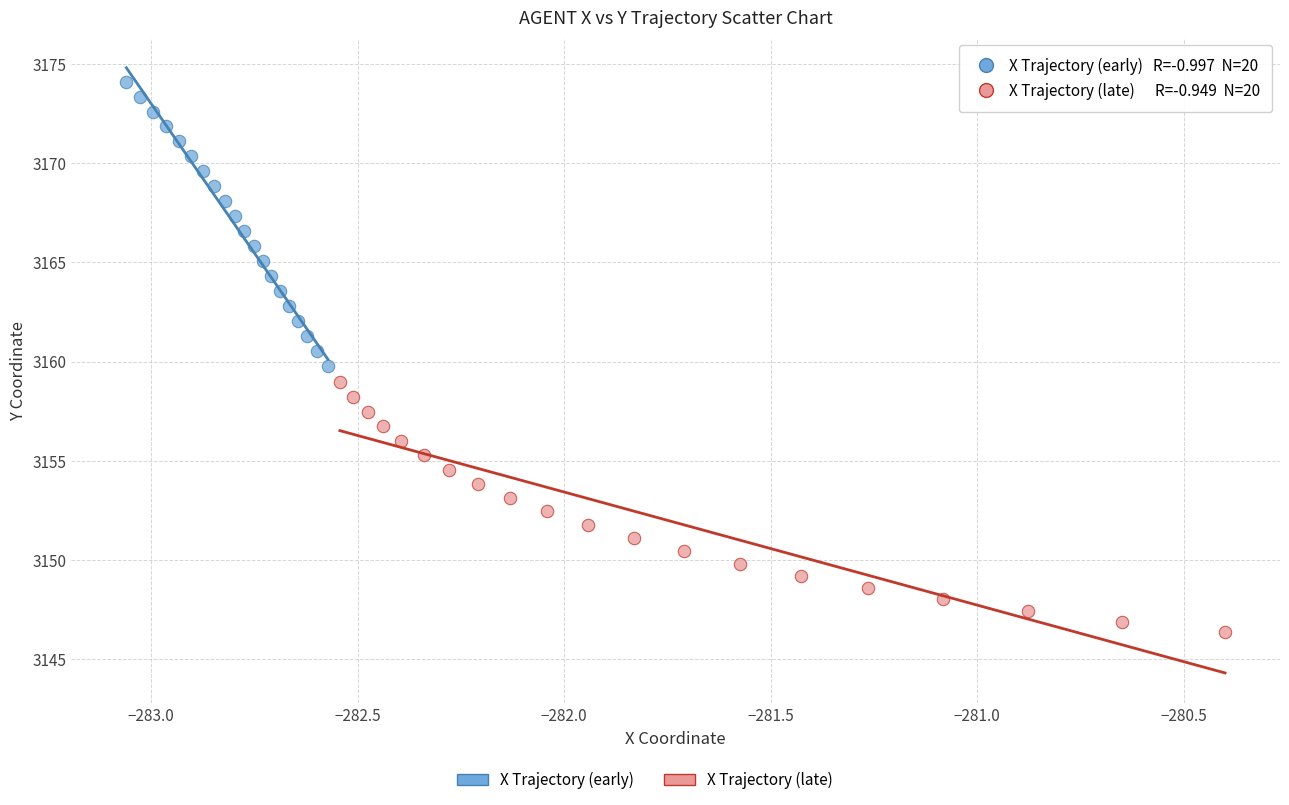

Which series has the largest Y range (max minus min)?

X Trajectory (early)